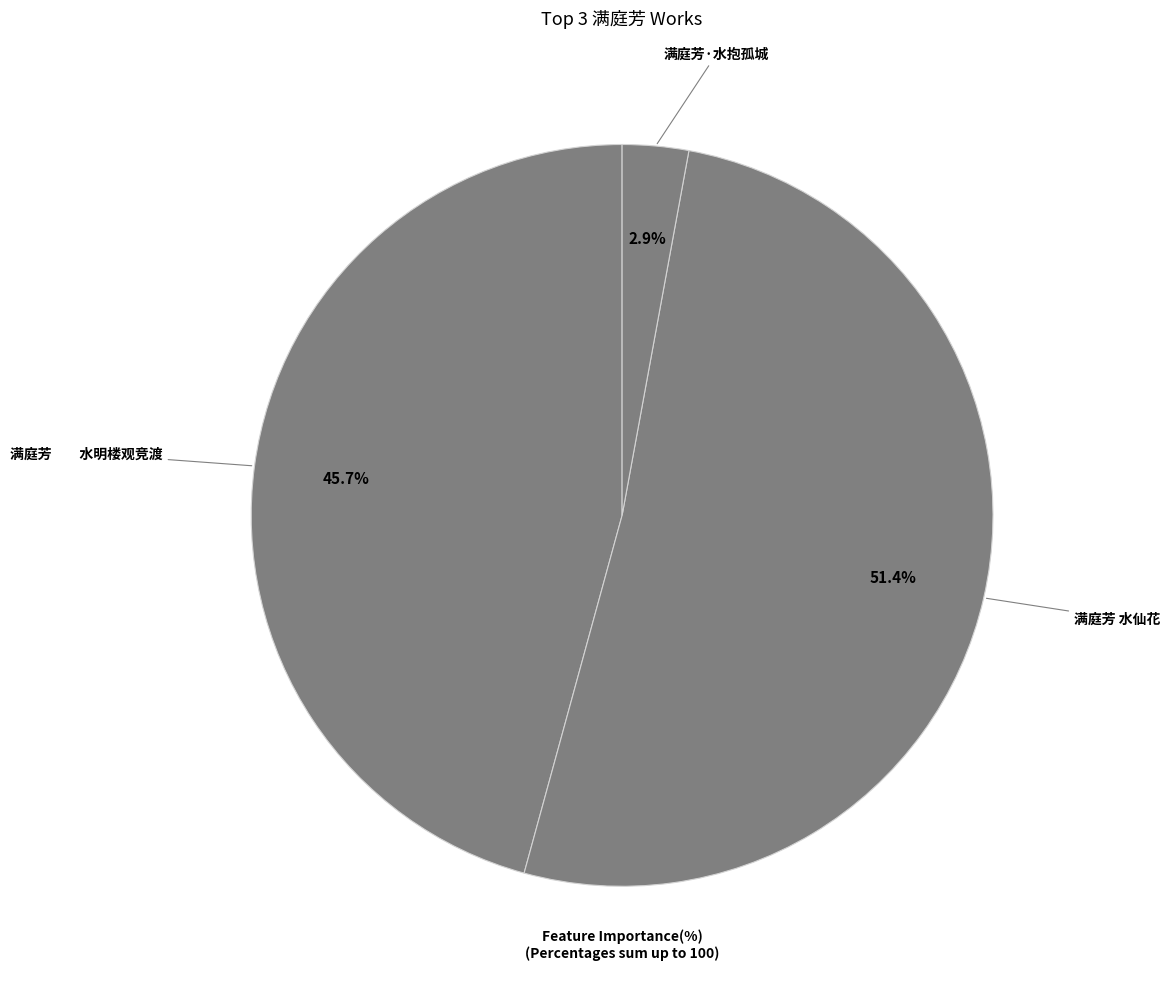

To the nearest percent, what percentage of the pie is 满庭芳·水抱孤城?

3%